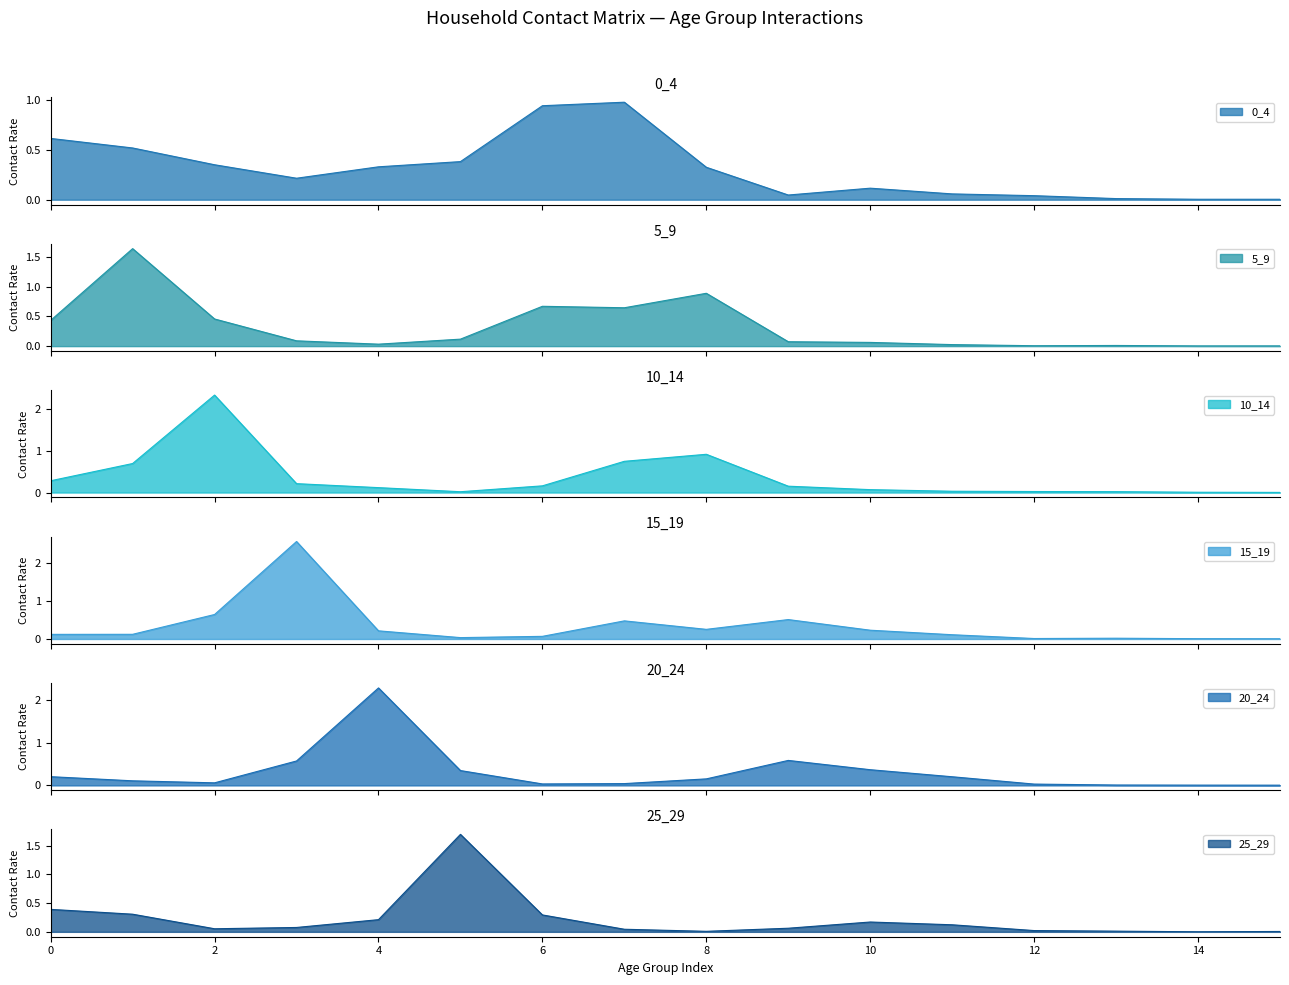

What are all the series names shown in the legend?

0_4, 5_9, 10_14, 15_19, 20_24, 25_29